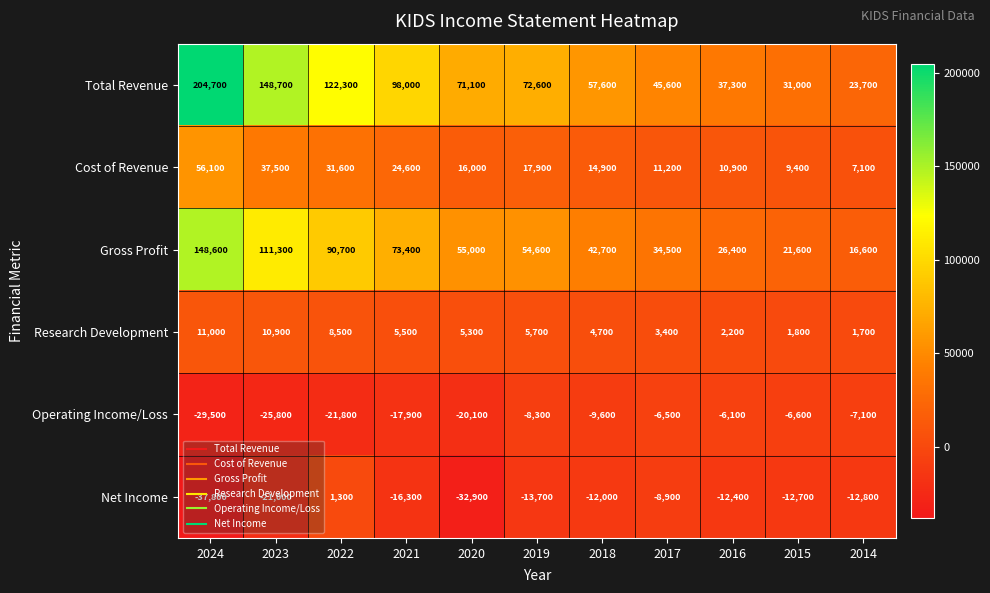

The Operating Income/Loss series shows -7100 at 2014. True or false?

True